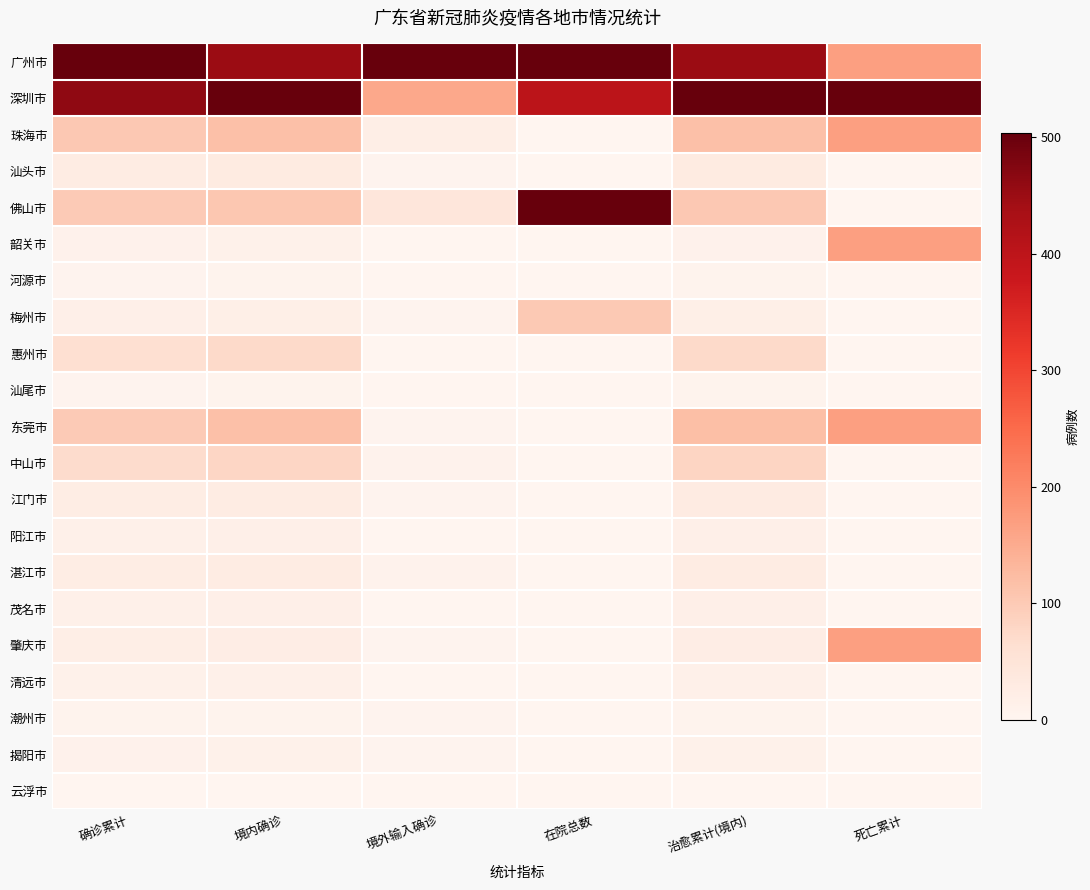

Rank the series at 境内确诊 from lowest to highest value.

云浮市, 河源市, 汕尾市, 潮州市, 韶关市, 揭阳市, 清远市, 阳江市, 茂名市, 梅州市, 肇庆市, 湛江市, 江门市, 汕头市, 惠州市, 中山市, 佛山市, 珠海市, 东莞市, 广州市, 深圳市